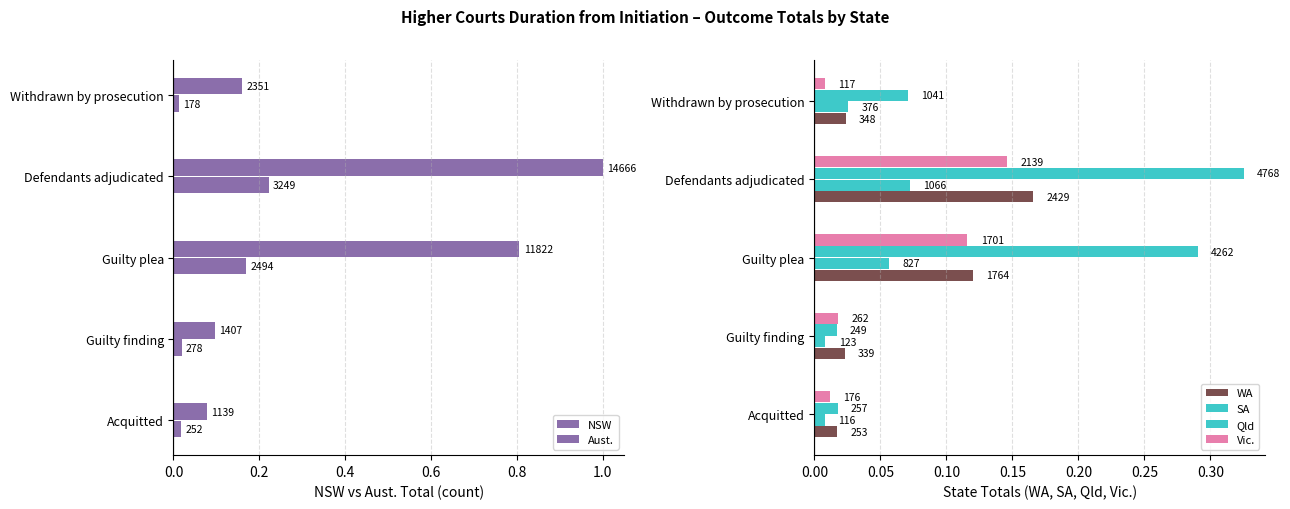

How many bars are there in each group?

6